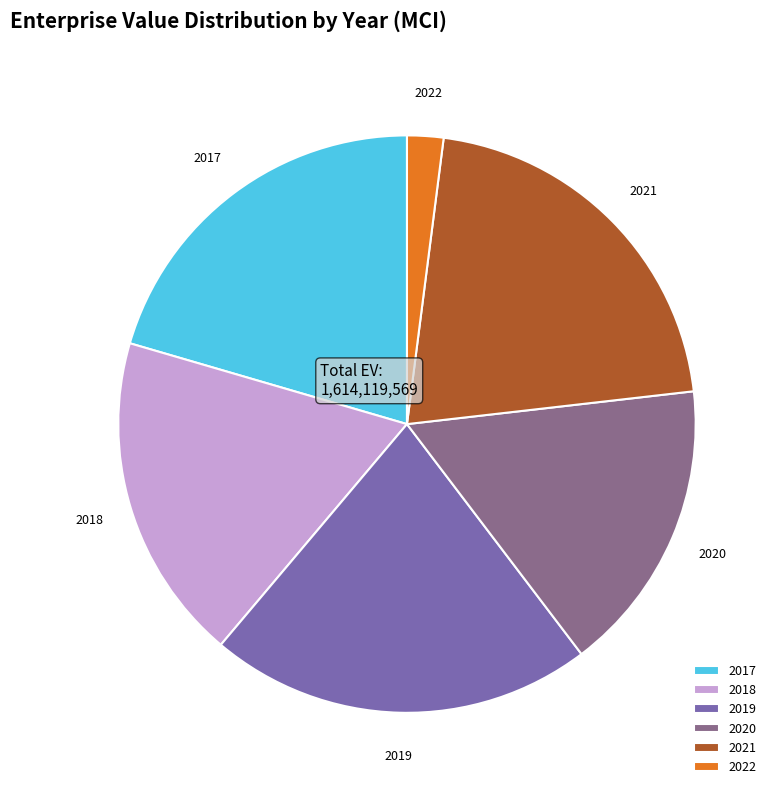

What is the ratio of the value at 2020 to the value at 2017?

0.8